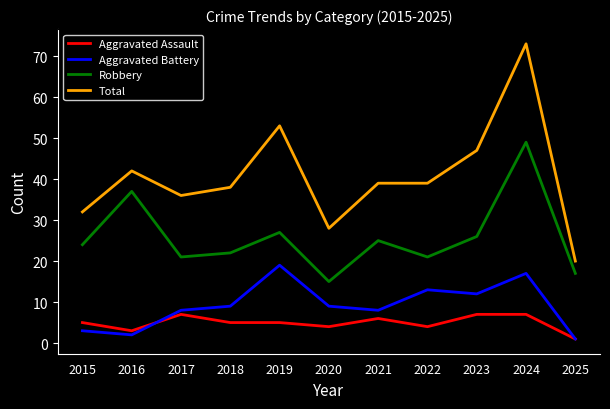

At which category is the sum across all series the highest?

2024